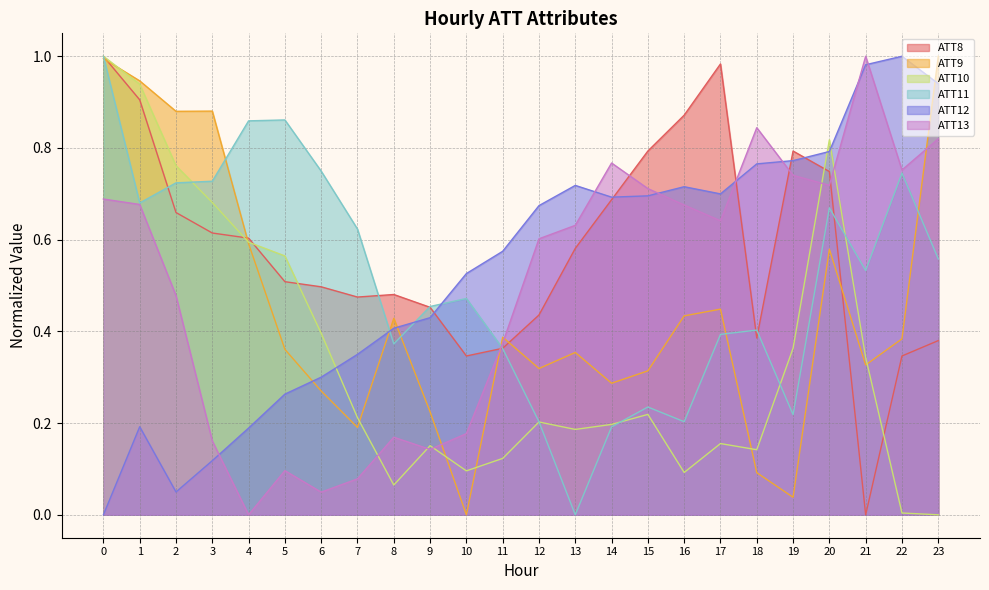

What are all the series names shown in the legend?

ATT8, ATT9, ATT10, ATT11, ATT12, ATT13